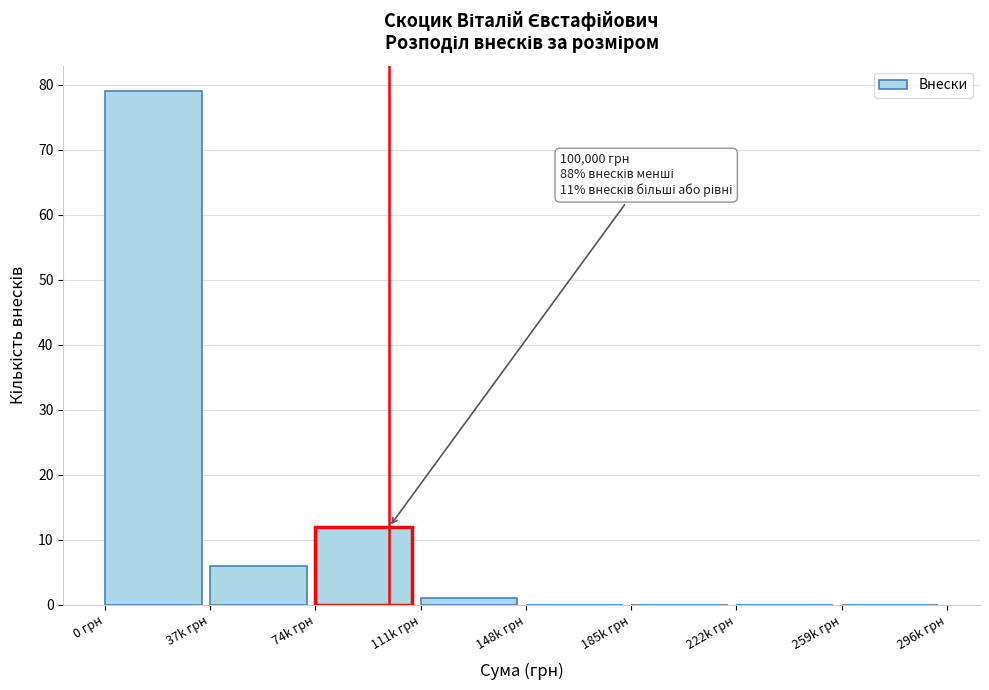

Reading left to right, what are all the values shown in this chart?

0 грн=79	37k грн=6	74k грн=12	111k грн=1	148k грн=0	185k грн=0	222k грн=0	259k грн=0